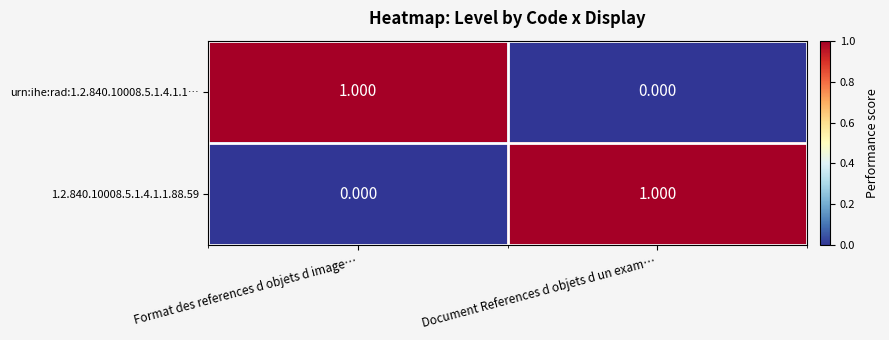

At which label does urn:ihe:rad:1.2.840.10008.5.1.4.1.1… reach its peak?

Format des references d objets d image…